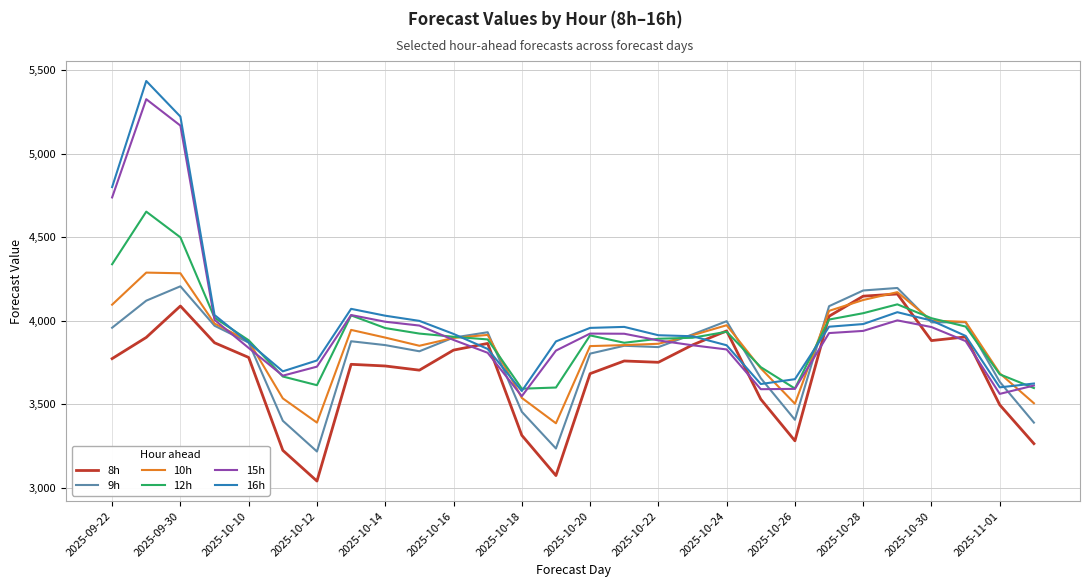

Which series has the largest range (max minus min)?

16h